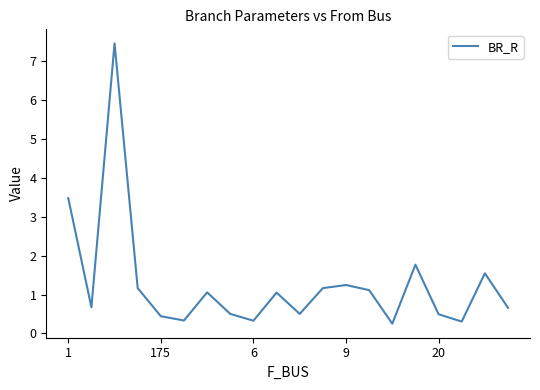

What is the minimum value shown in the chart?

0.3